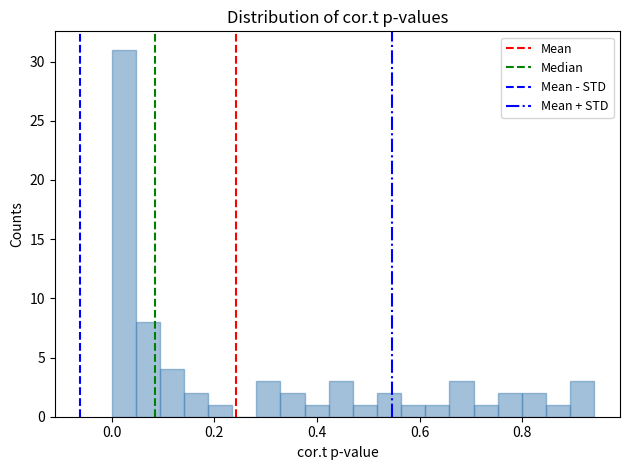

Read against the x-axis, roughly where is the centre of the tallest bar?

0.02